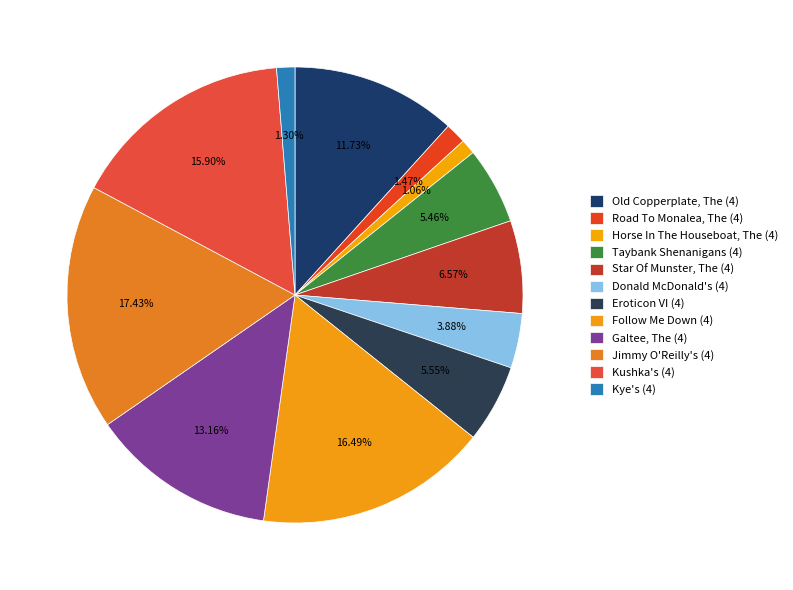

How many segments does this pie chart have?

12